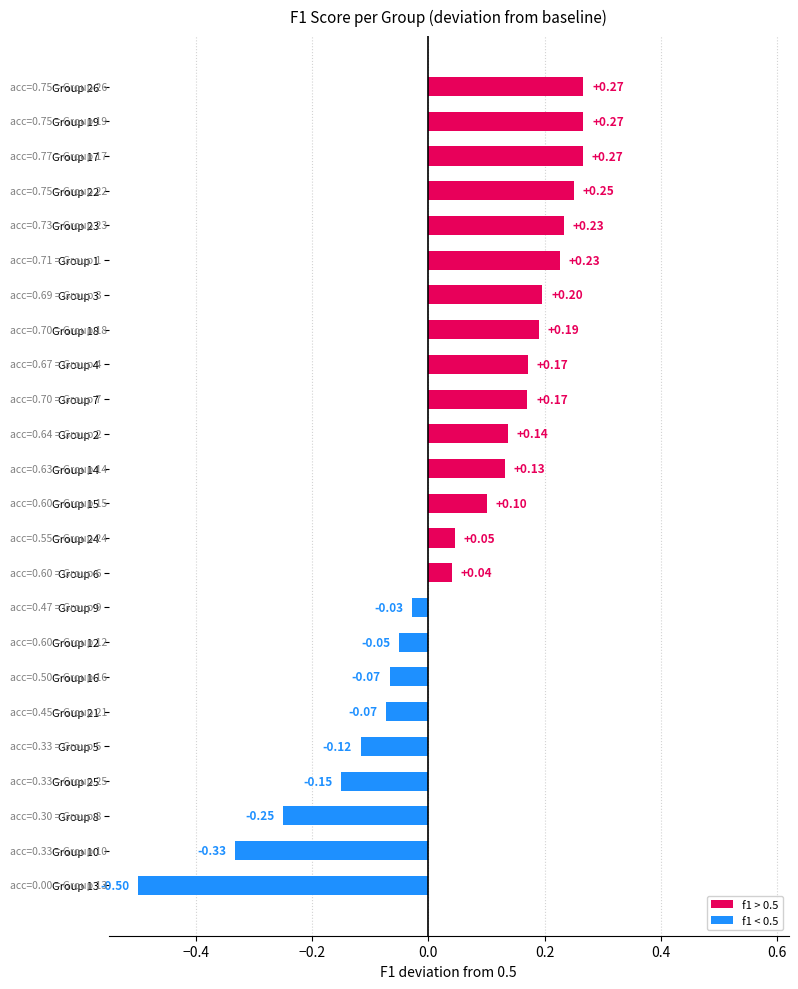

What is the minimum value shown in the chart?

-0.5